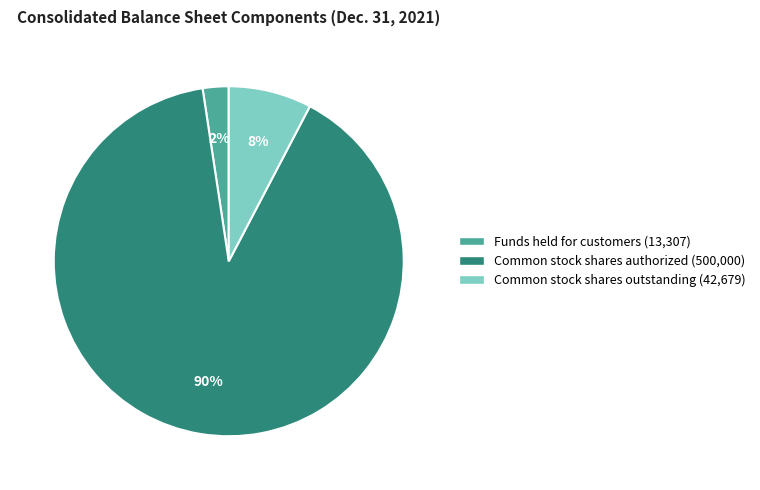

True or false: Common stock shares outstanding accounts for 8% of the total.

True